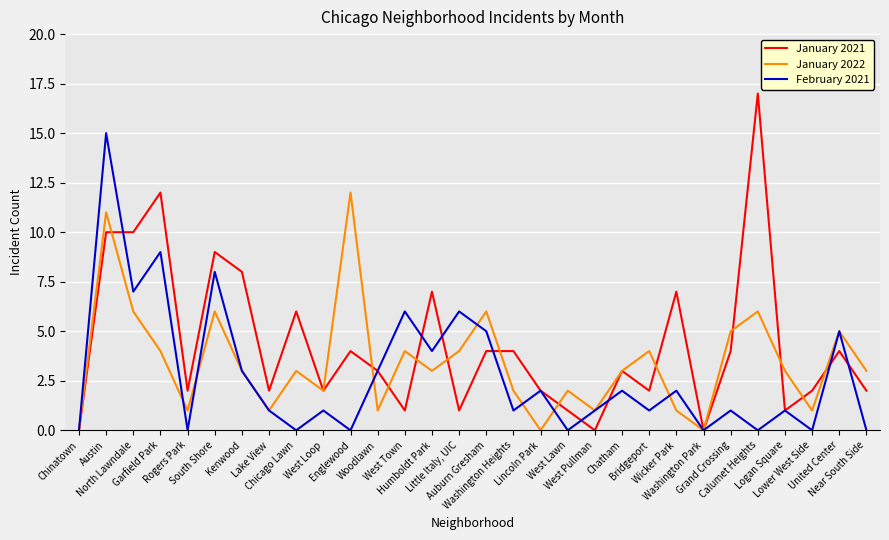

What is the spread (max minus min) of values at Lincoln Park?

2